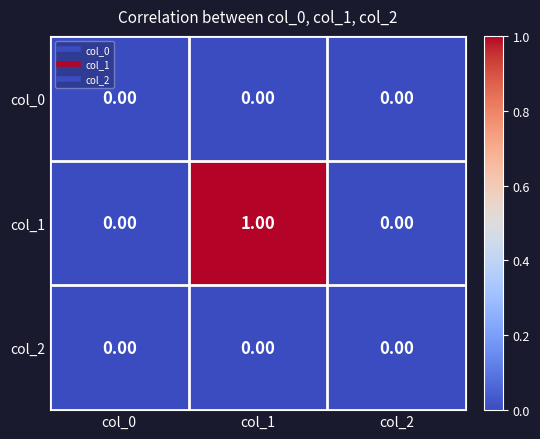

How many series are shown in this chart?

3